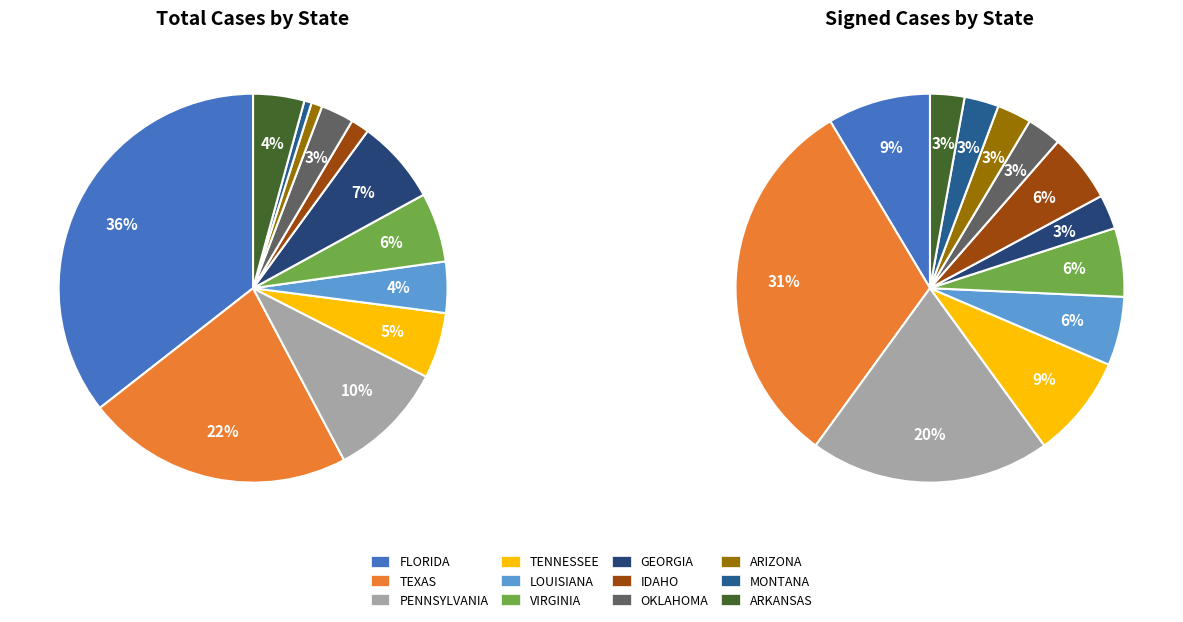

Which series changed the most between GEORGIA and MONTANA?

Total